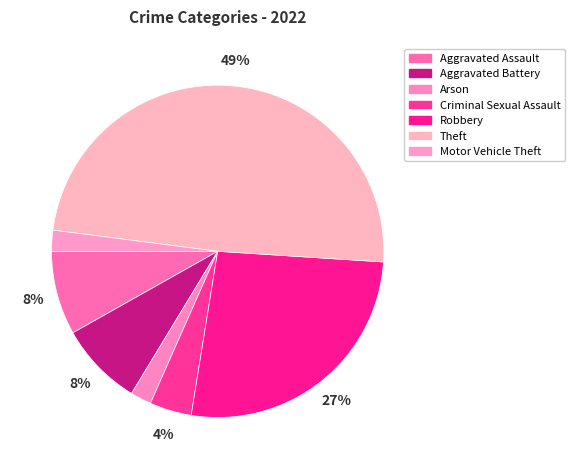

Is there any slice that represents more than half of the pie?

No